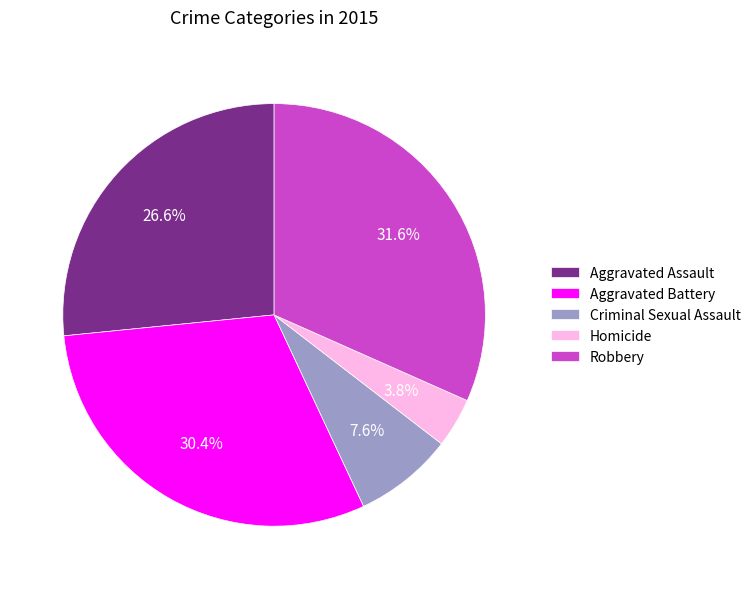

Is it true that Homicide is 4% of the pie?

True